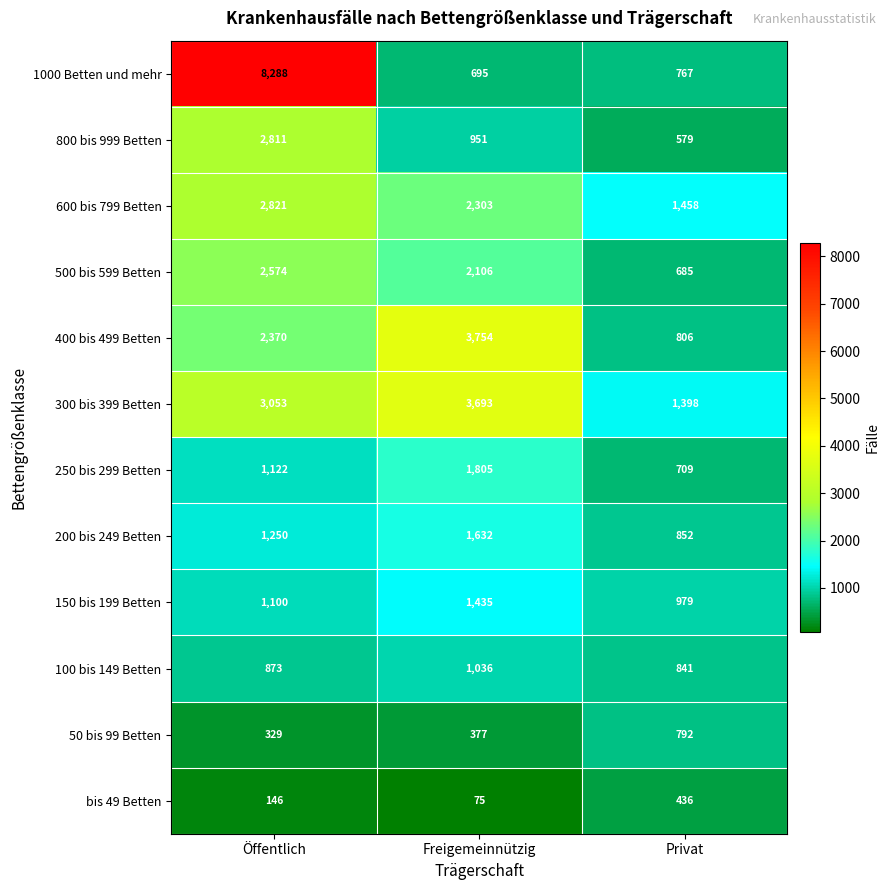

What is the average value of the 1000 Betten und mehr series?

3250